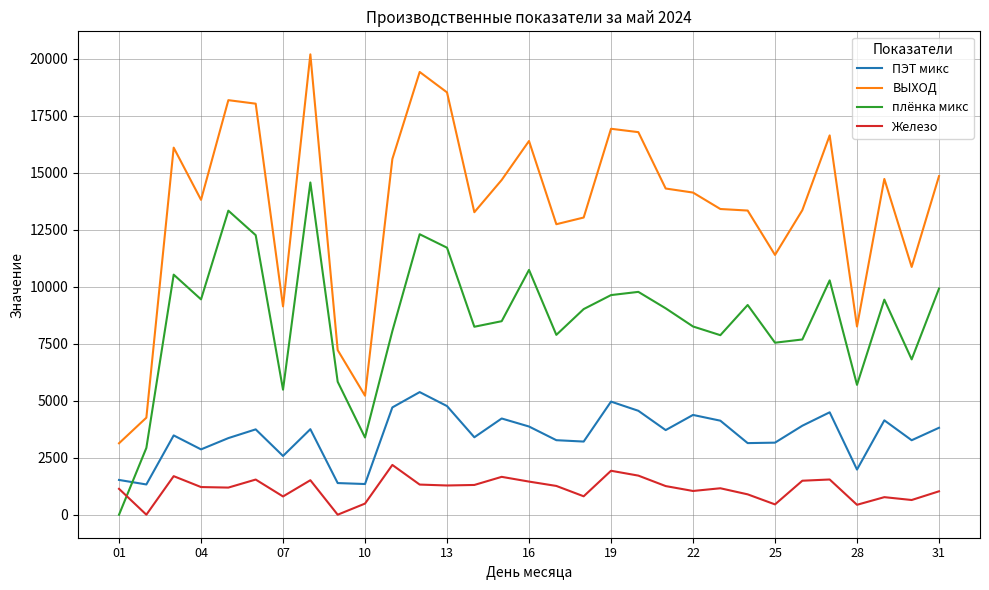

Rank the series by their average value, from highest to lowest.

ВЫХОД, плёнка микс, ПЭТ микс, Железо